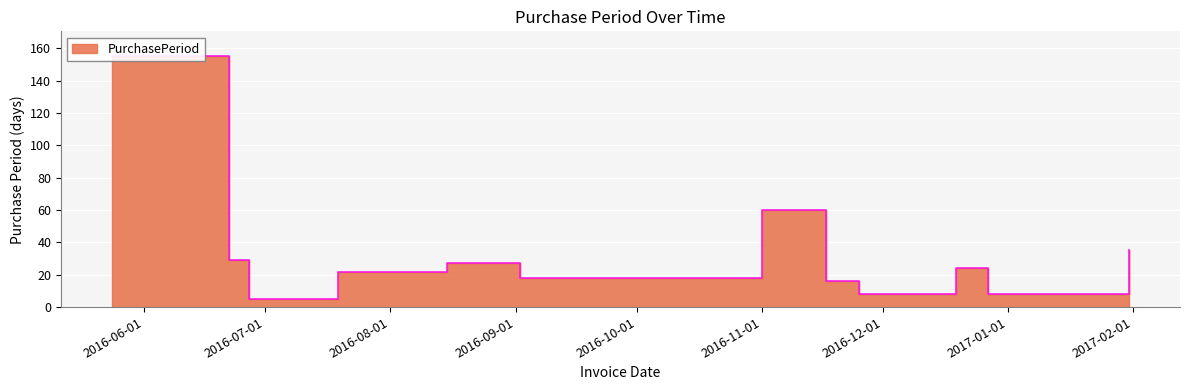

Is it true that the value at 2016-07-19 is 22?

True